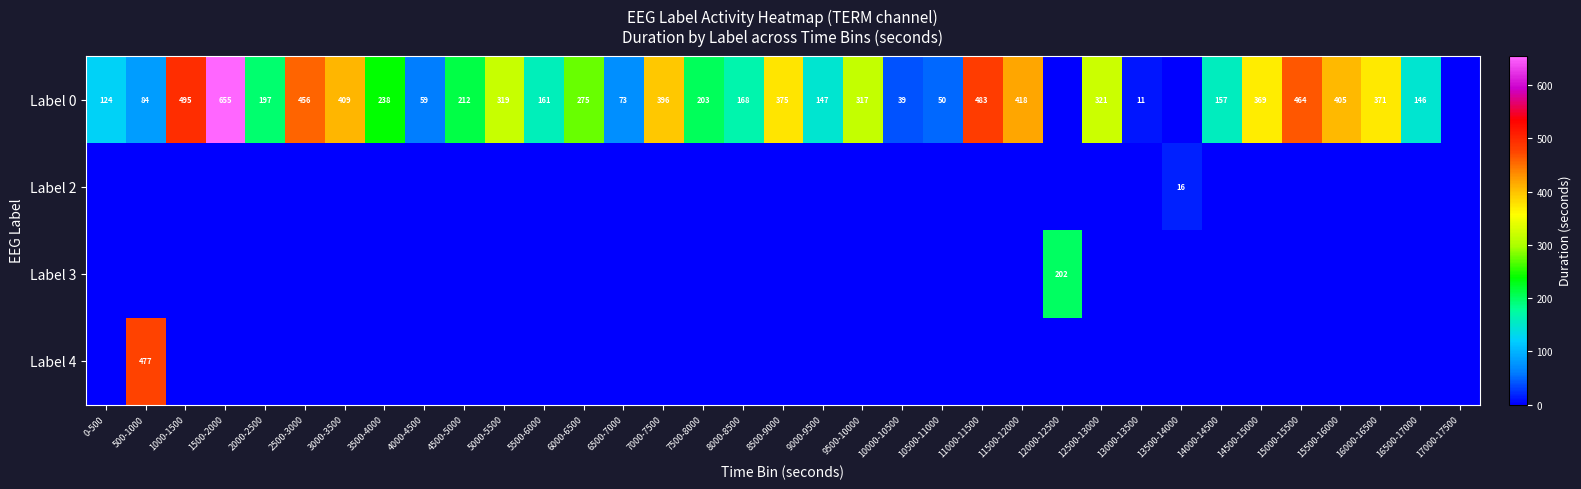

True or false: Label 3 has a value of 65 at 4500-5000.

False